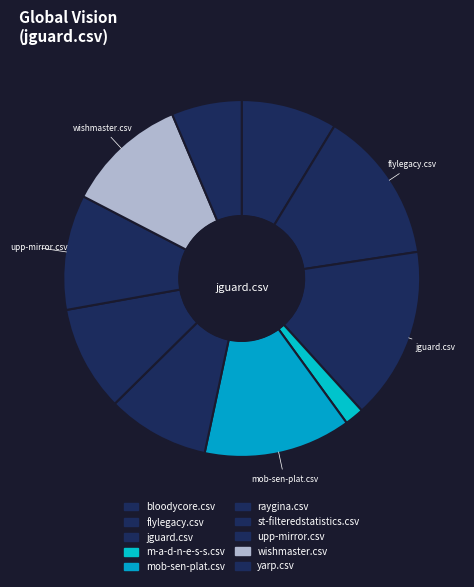

Does any single category account for the majority?

No